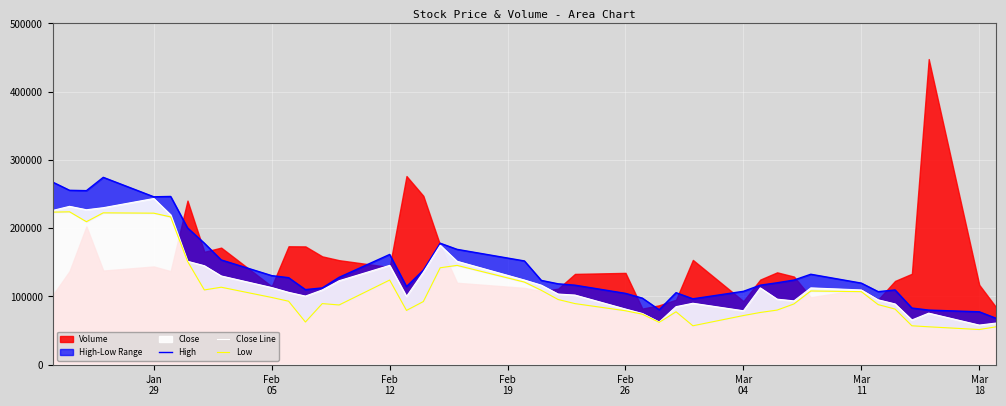

What is the difference between the maximum and second lowest values in the Close Line series?

182500.0